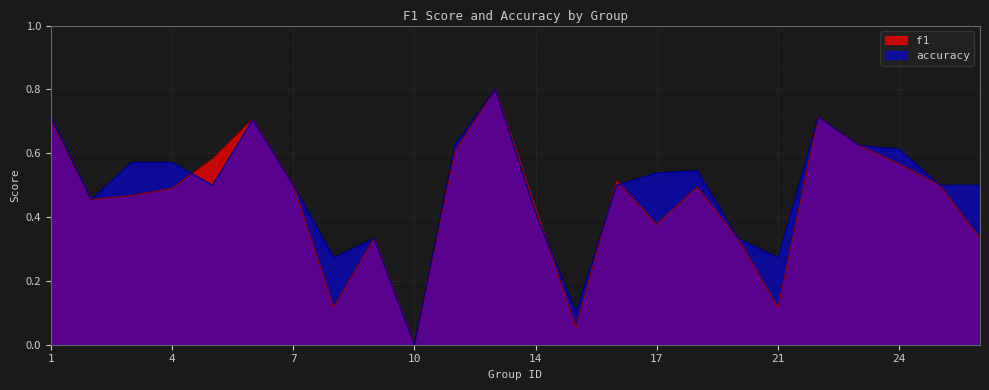

True or false: accuracy has more than 0 points higher than both neighbors.

True